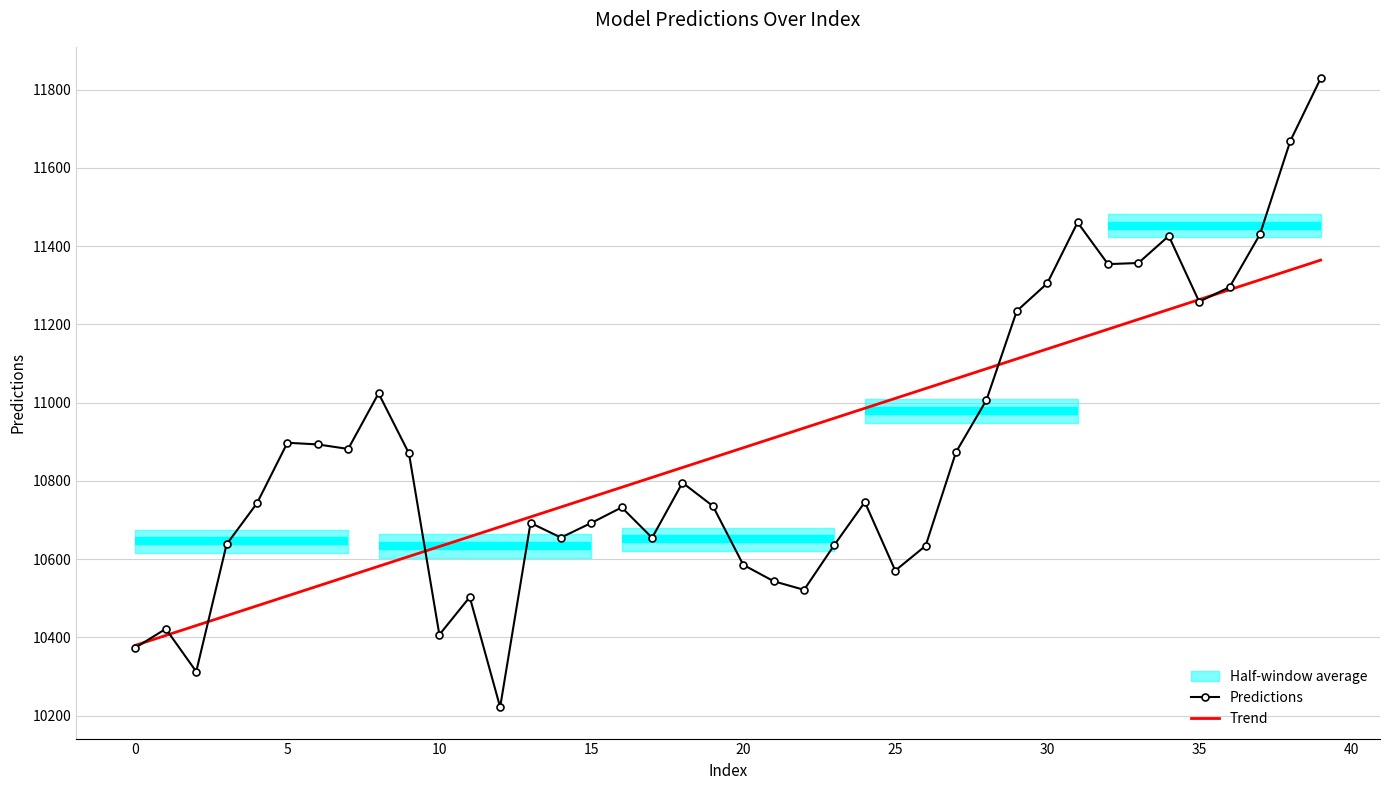

What is the average value of the Trend series?

10872.1